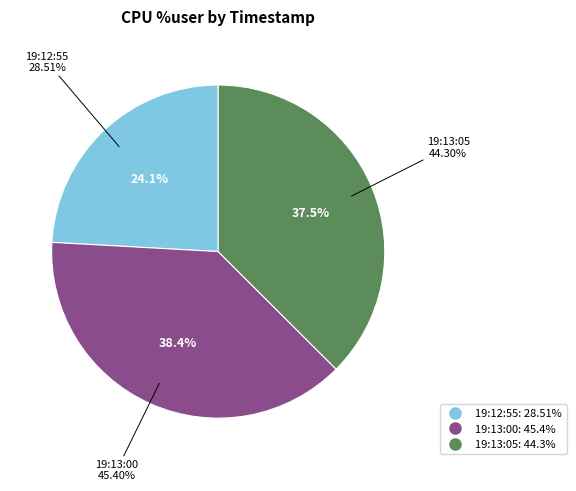

Does 19:13:00 account for over 50% of the chart?

No